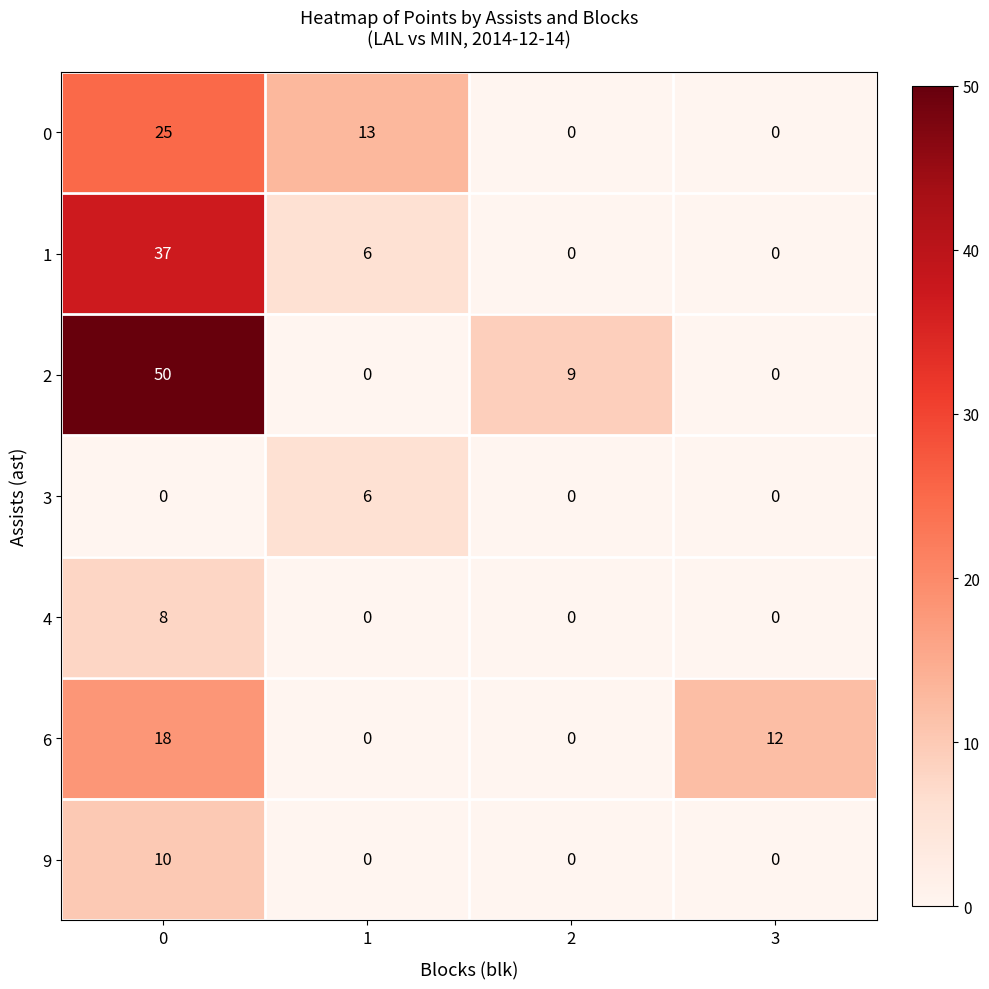

The 2 series shows 0 at 3. True or false?

True